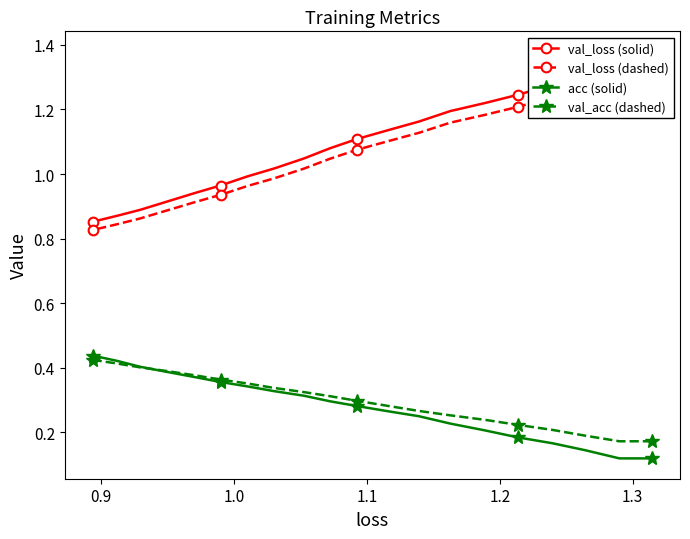

How many val_acc (dashed) values are between 0 and 1?

20